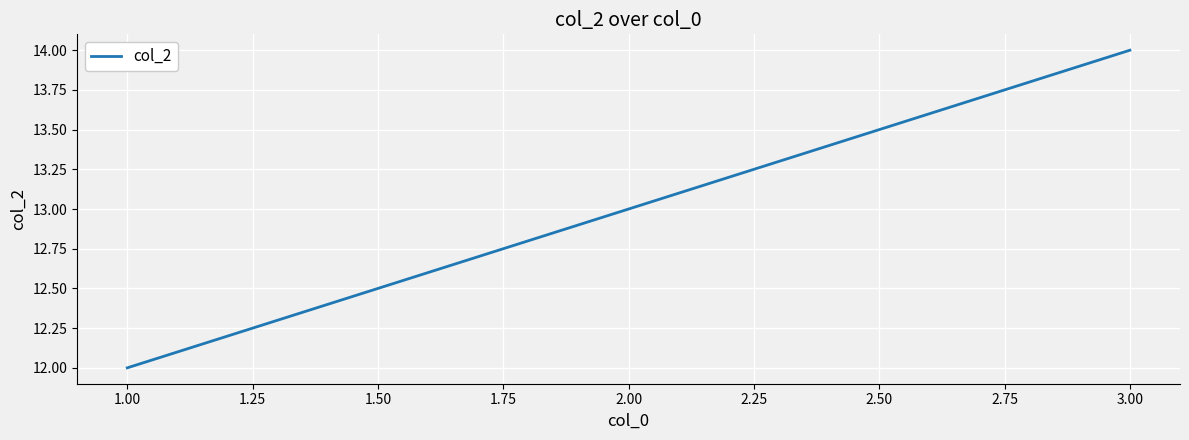

At which category does the chart reach its minimum across all series?

1.00